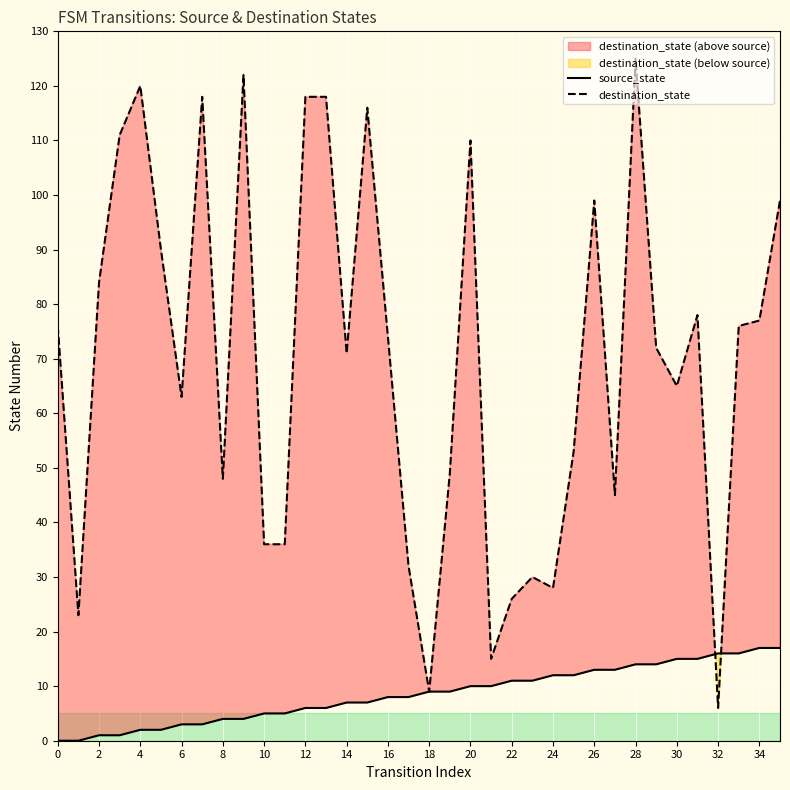

Which category has the lowest value in the destination_state series?

32